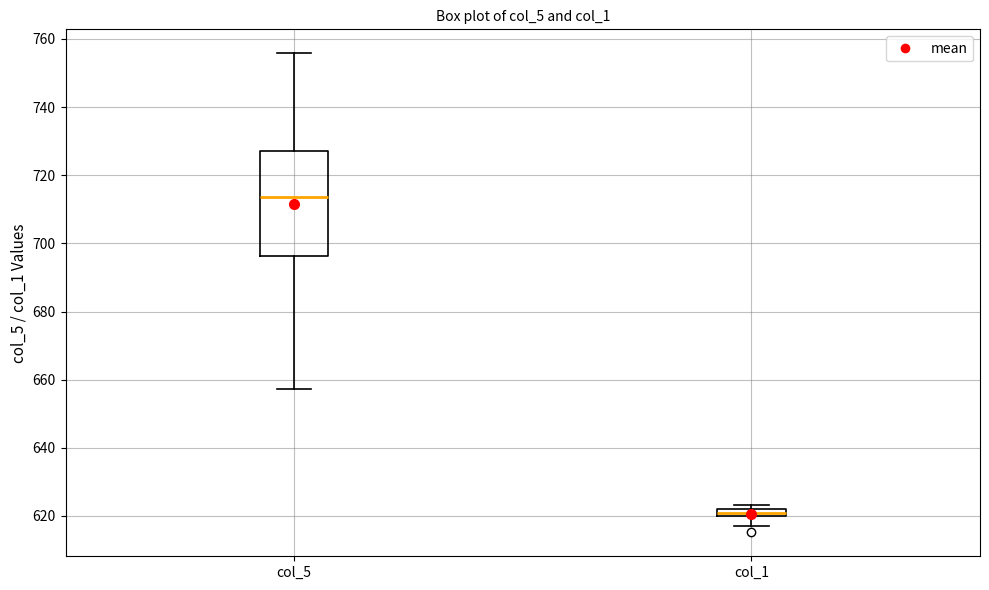

Where is the lower edge of the box for col_5 on the y-axis? The values are not printed on the chart, so give them approximately, as read against the axis.

696